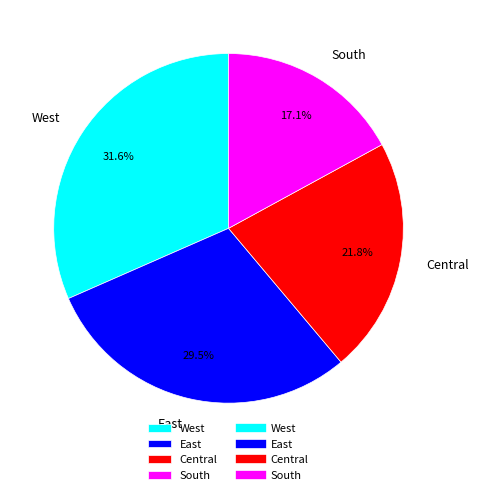

How many slices are in this pie chart?

4